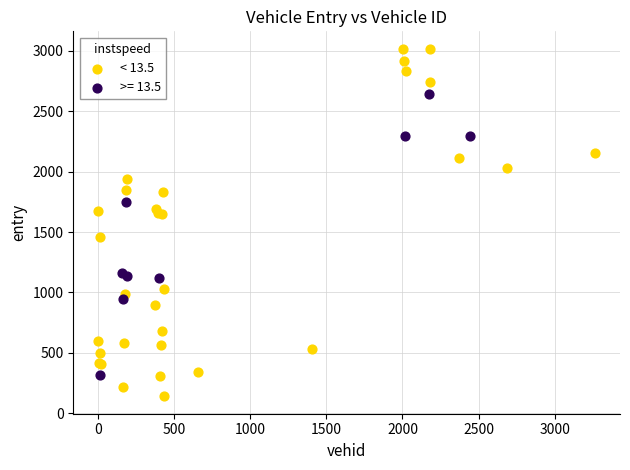

Which series has the largest Y range (max minus min)?

< 13.5